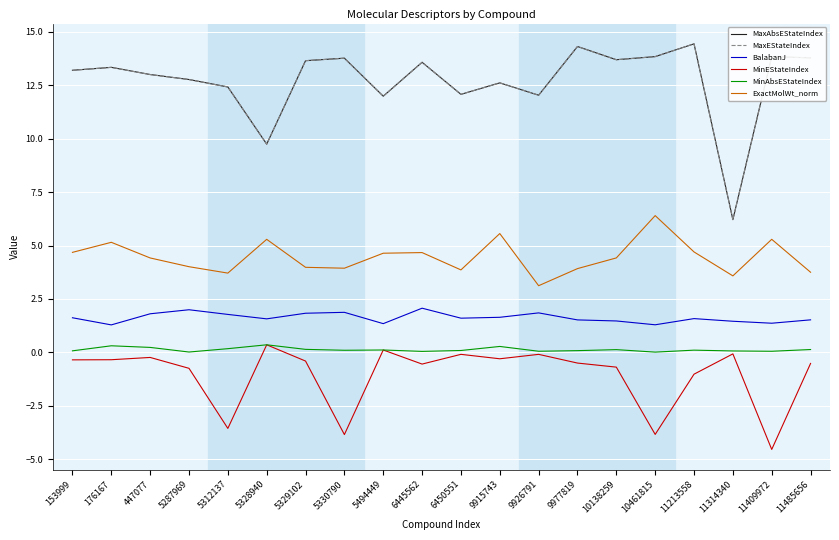

The ExactMolWt_norm series shows 2.5 at 447077. True or false?

False